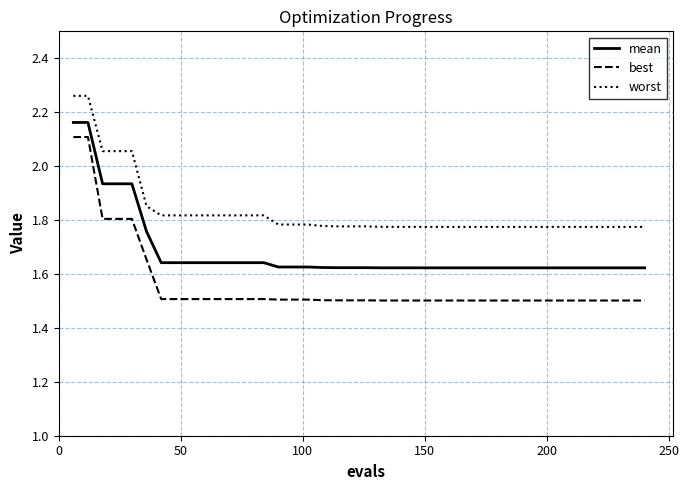

Which series has the widest spread of values?

best